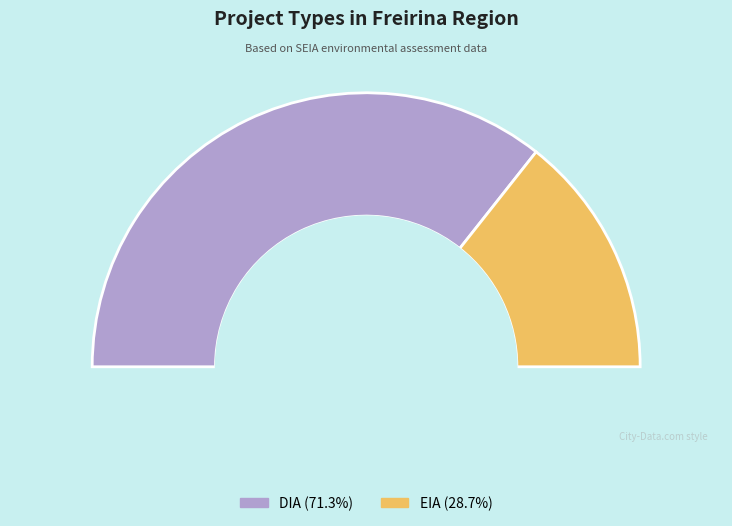

Does DIA account for over 50% of the chart?

Yes